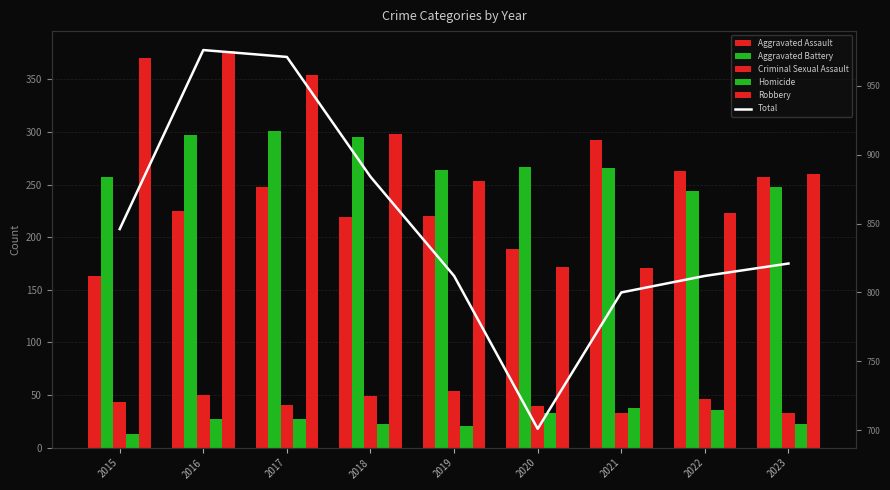

How many groups of bars are there?

9